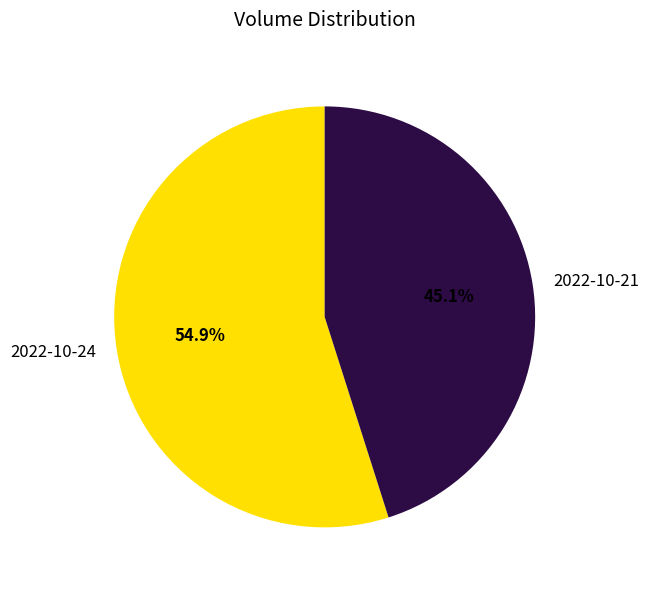

The 2022-10-21 slice represents 45% of the pie. True or false?

True